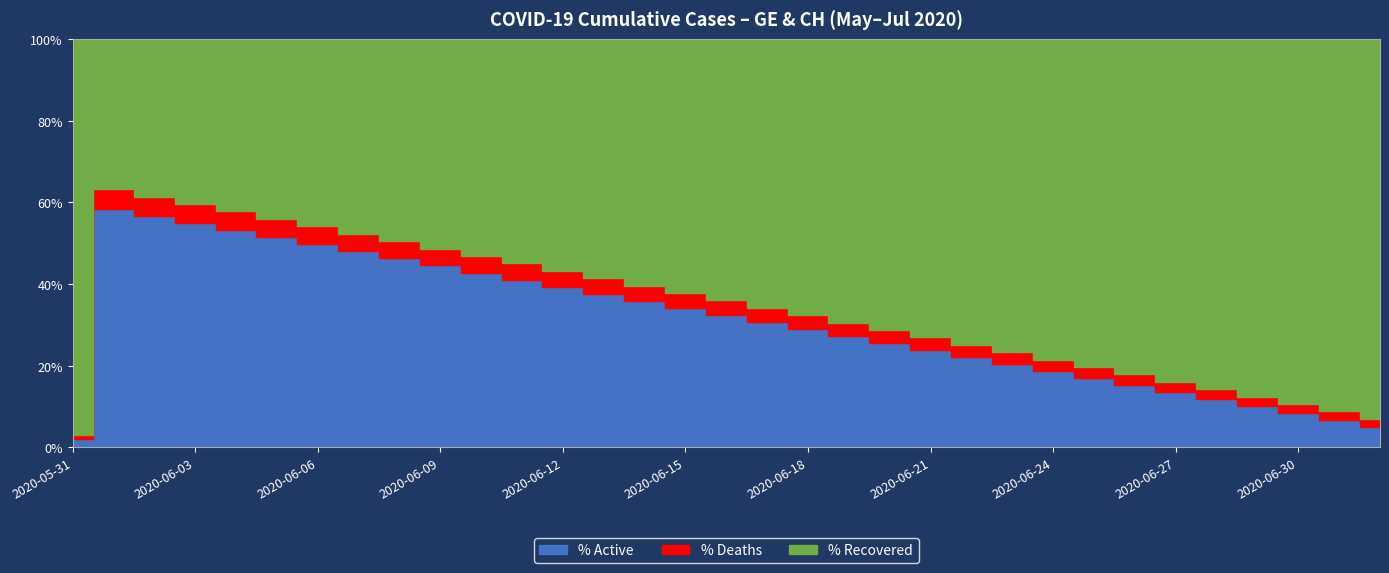

How many categories are shown in the chart?

33